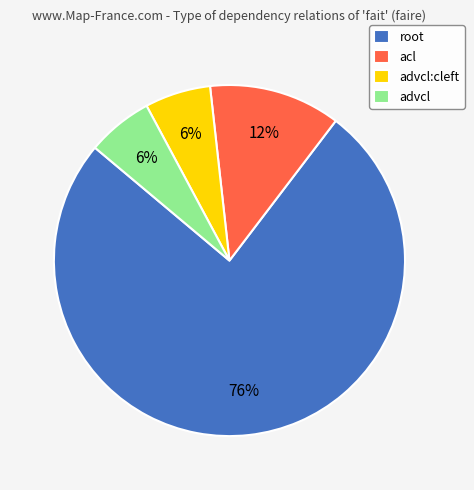

Does root account for over 50% of the chart?

Yes